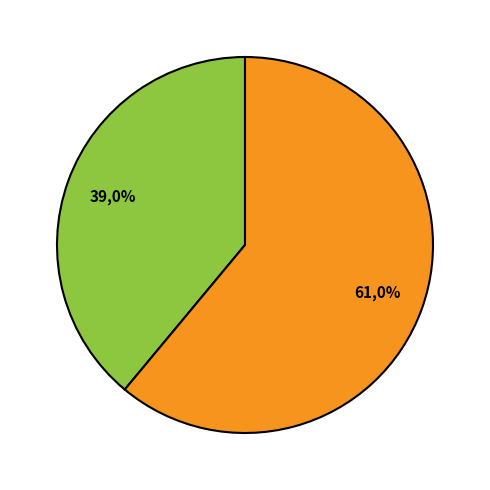

What is the total percentage of 1 and 2?

100.0%